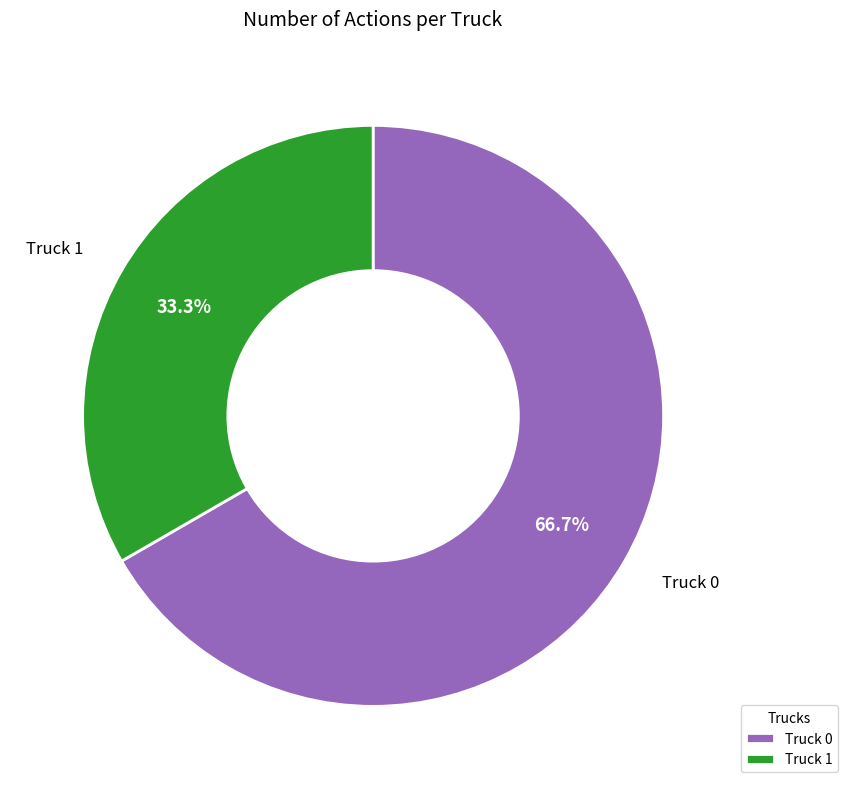

Is the sum of Truck 1 and Truck 0 greater than half?

Yes